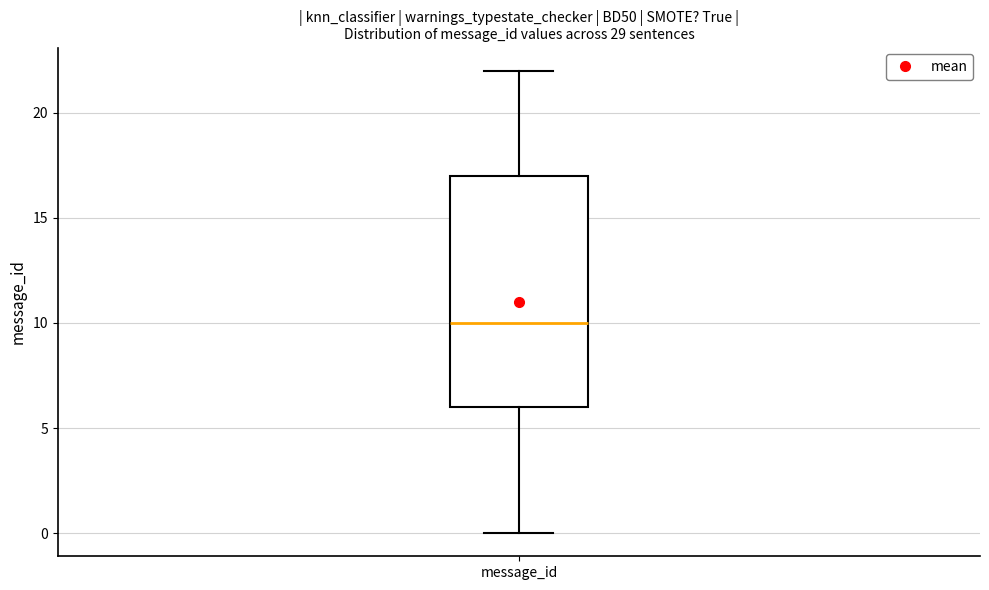

Where is the upper edge of the box for message_id on the y-axis? The values are not printed on the chart, so give them approximately, as read against the axis.

17